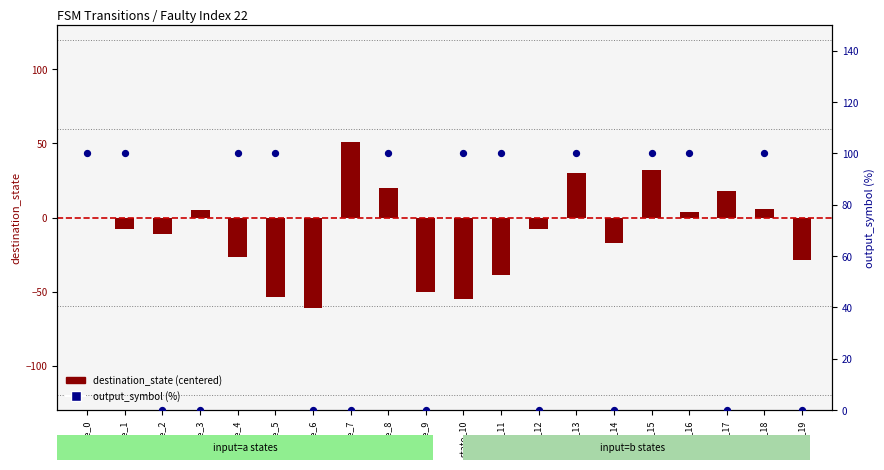

At how many categories does at least one series exceed -39?

20